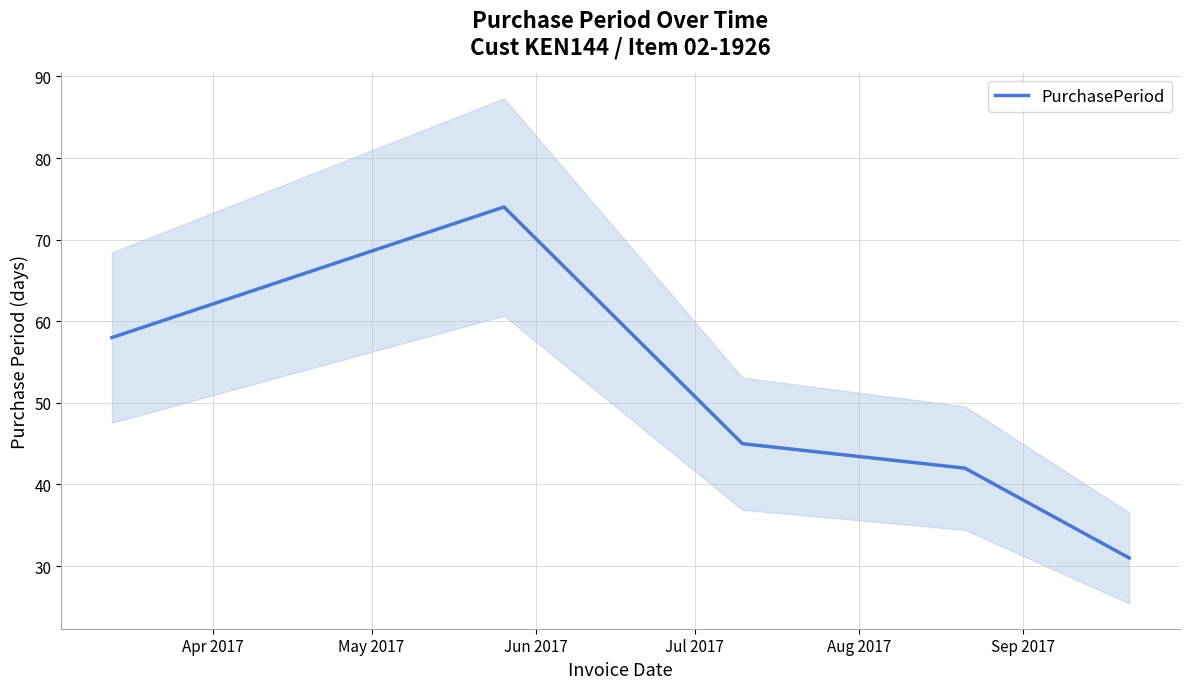

Reading right to left, what are all the values shown in this chart?

31	42	45	74	58